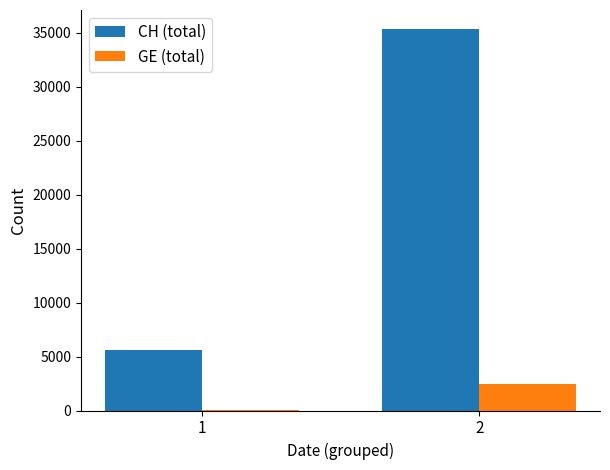

Which series changed the most between 1 and 2?

CH (total)